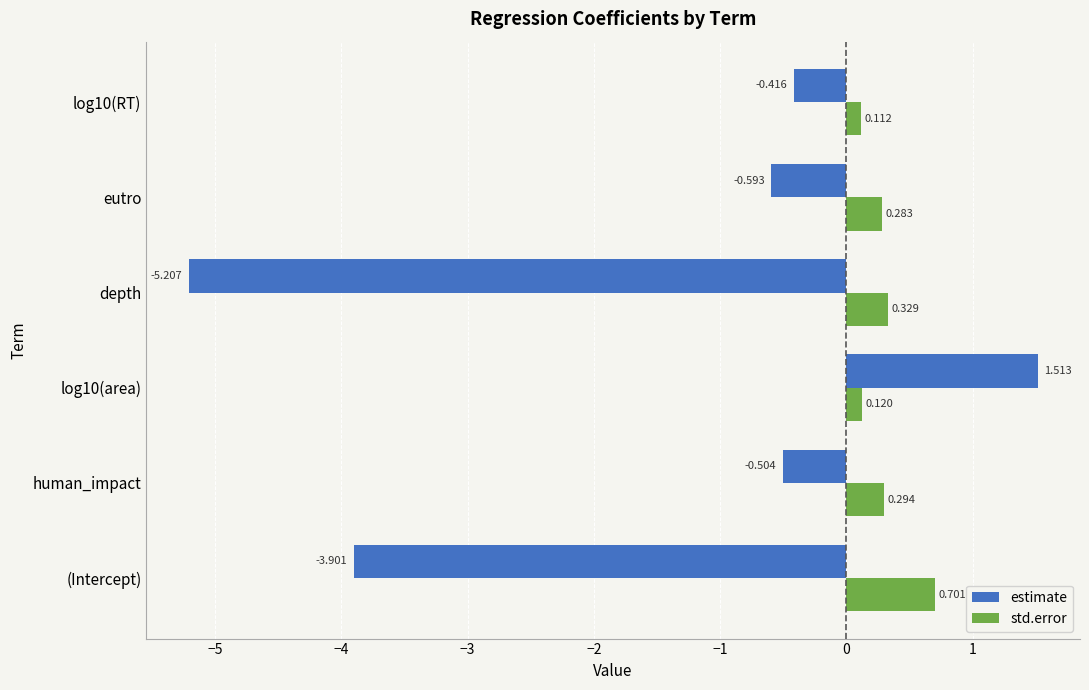

Is the value of estimate at log10(area) greater than the value of std.error at human_impact?

Yes